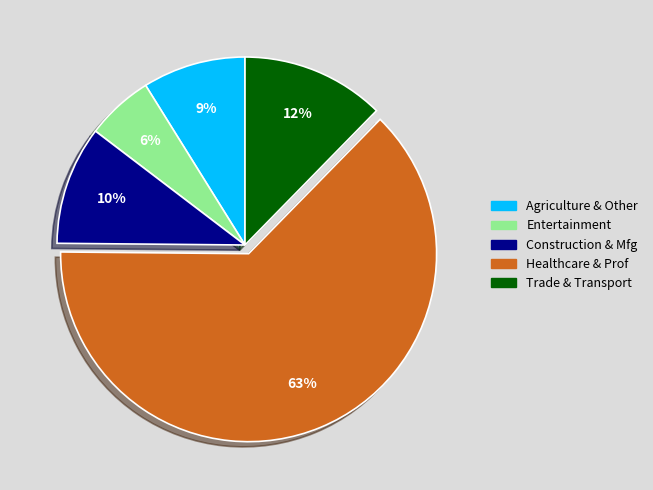

To the nearest percent, what is the average slice percentage?

20%